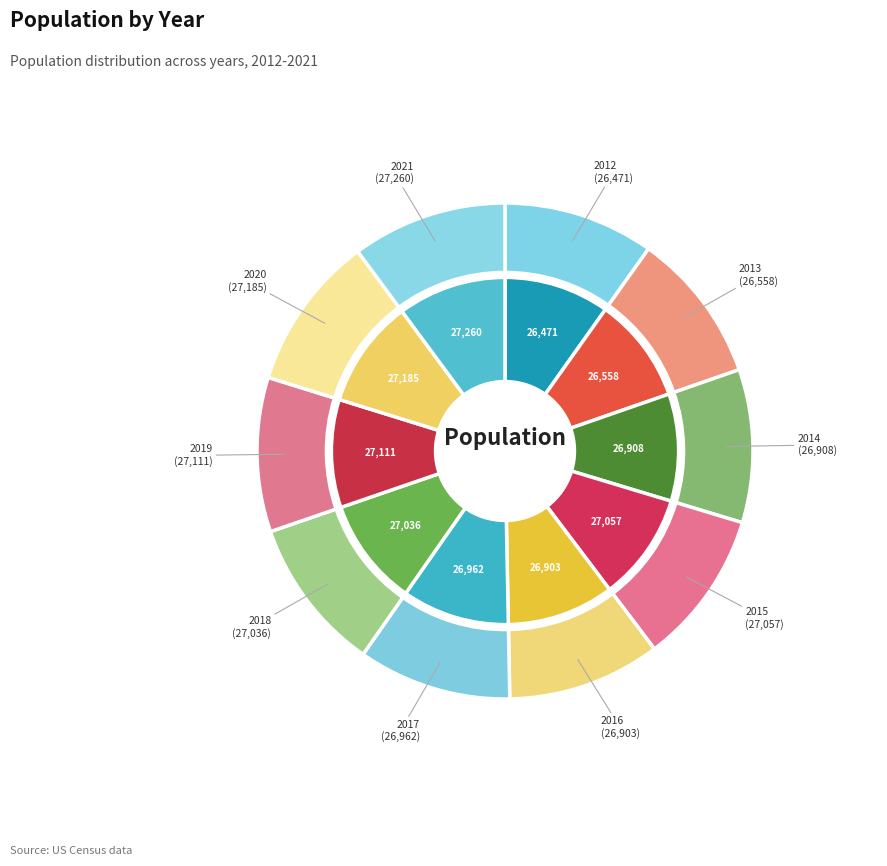

Is 2012 the majority of the pie?

No